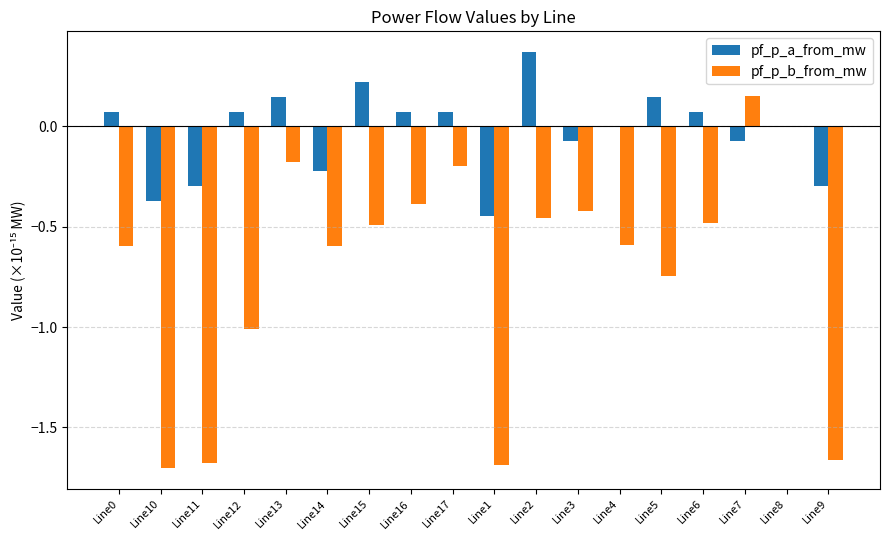

Is the value of pf_p_b_from_mw at Line5 greater than the value of pf_p_a_from_mw at Line6?

No